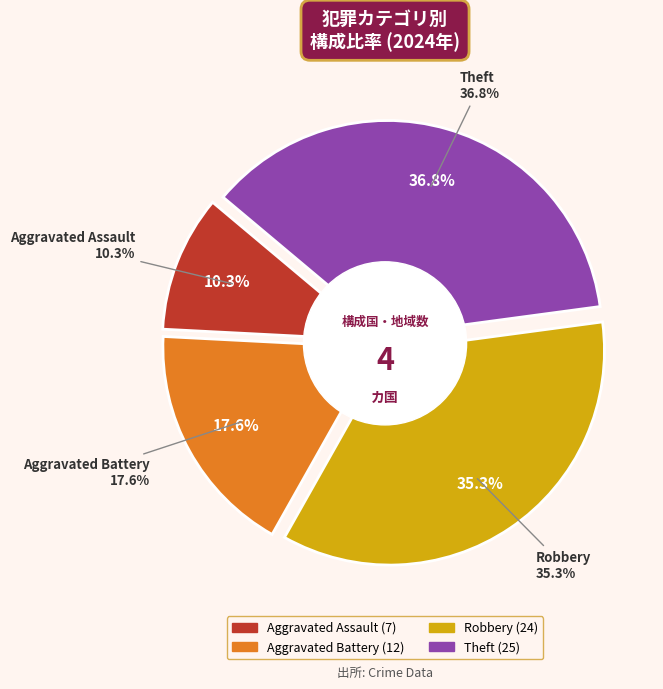

Rank the categories by value from highest to lowest.

Theft, Robbery, Aggravated Battery, Aggravated Assault